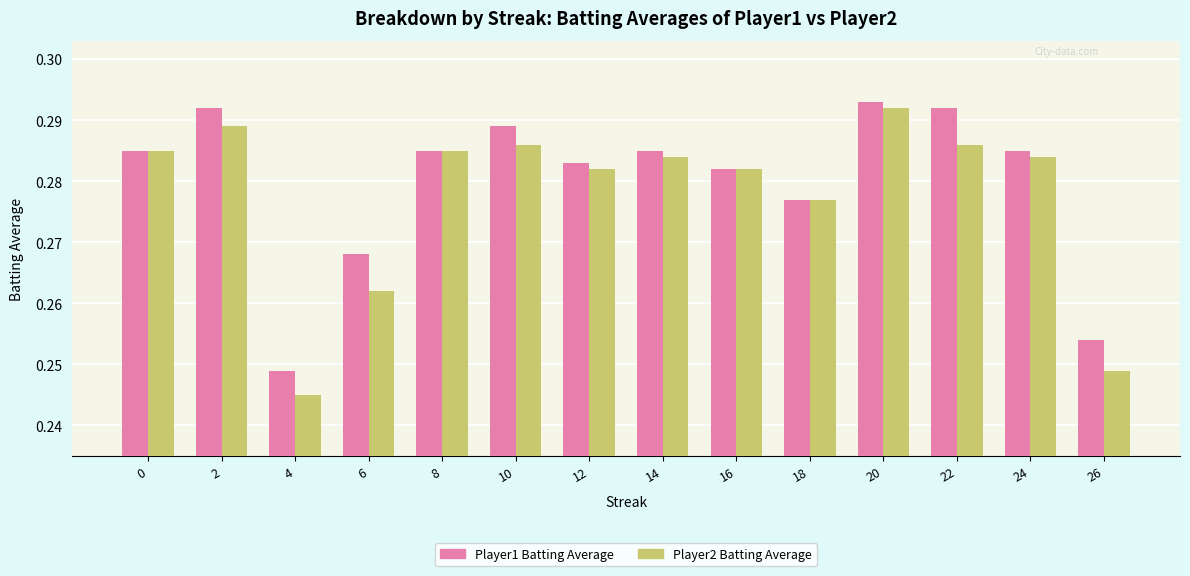

True or false: Player2 Batting Average has a value of 0.4 at 14.

False